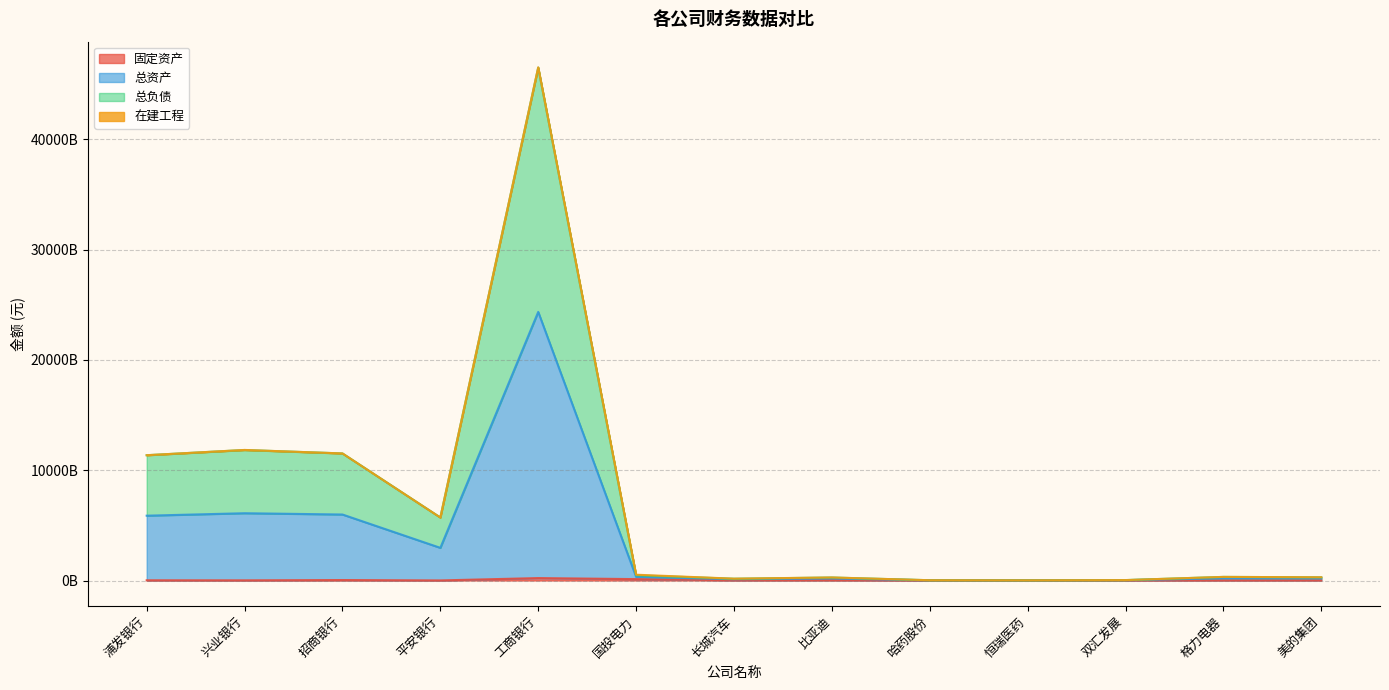

Does the chart have visible grid lines?

Yes